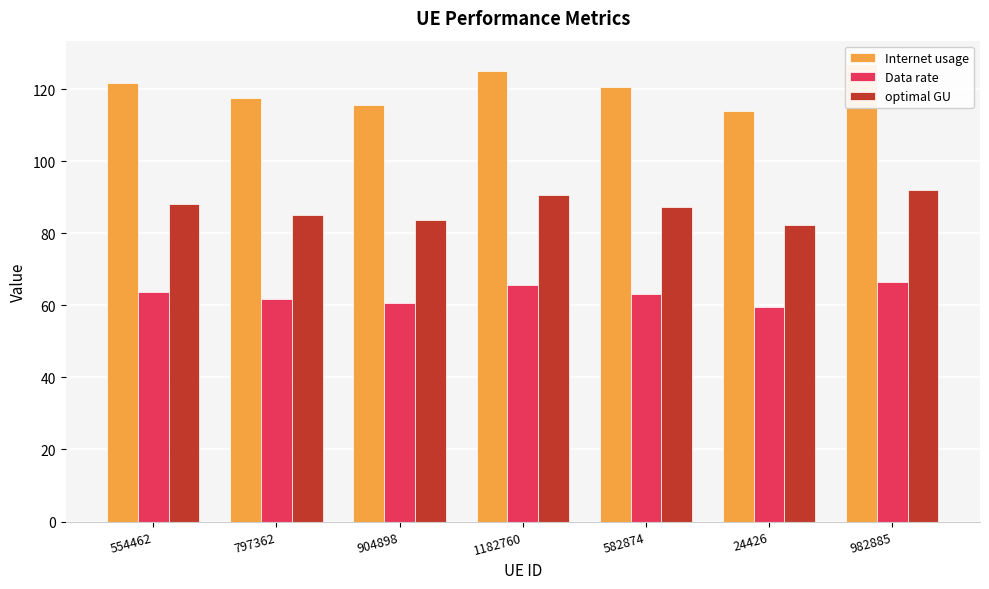

What are all the series names shown in the legend?

Internet usage, Data rate, optimal GU